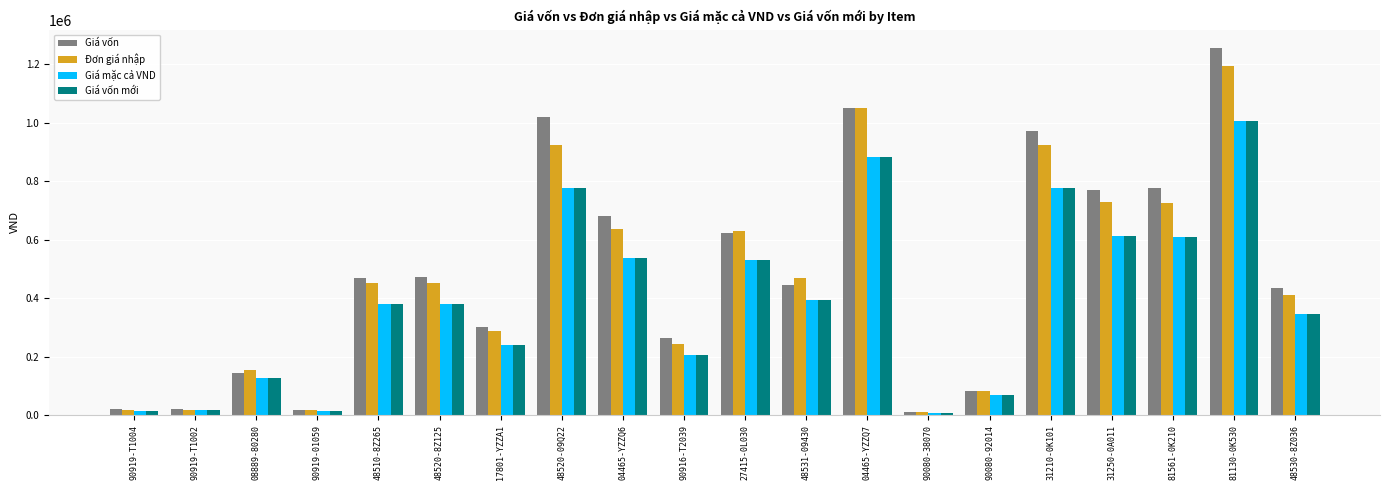

How many data points does each series have?

20